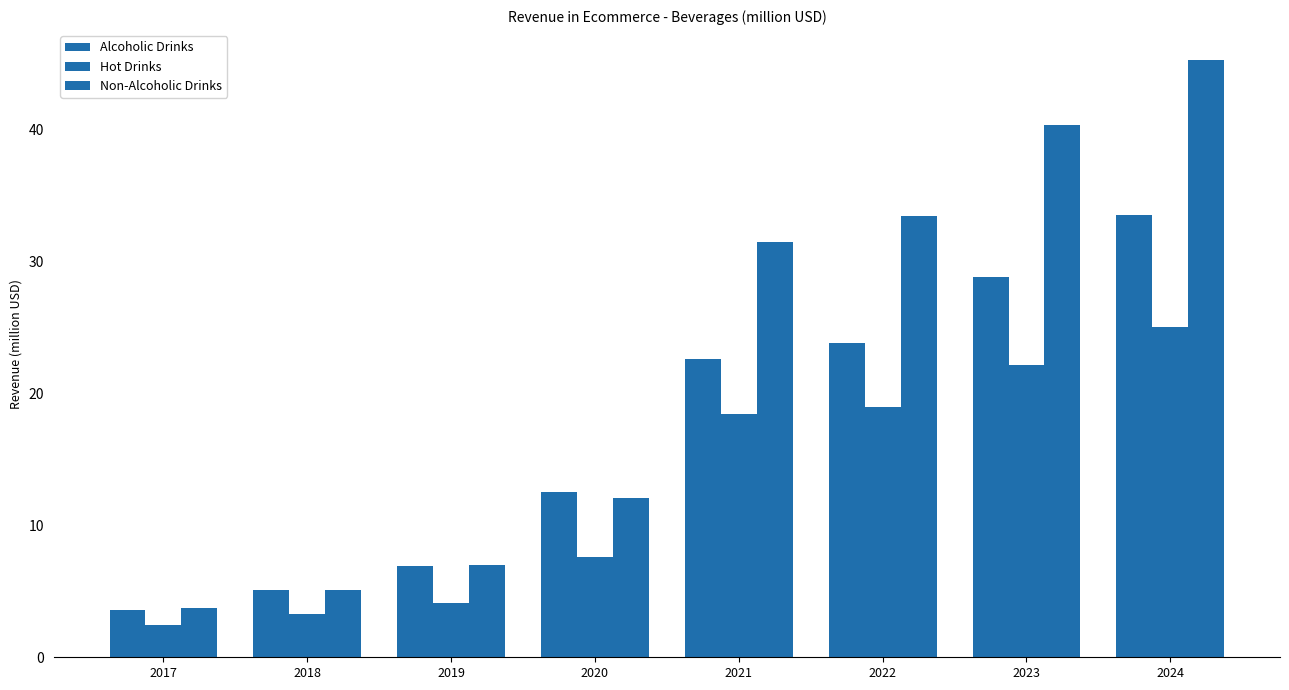

What is the average value of the Alcoholic Drinks series?

17.1